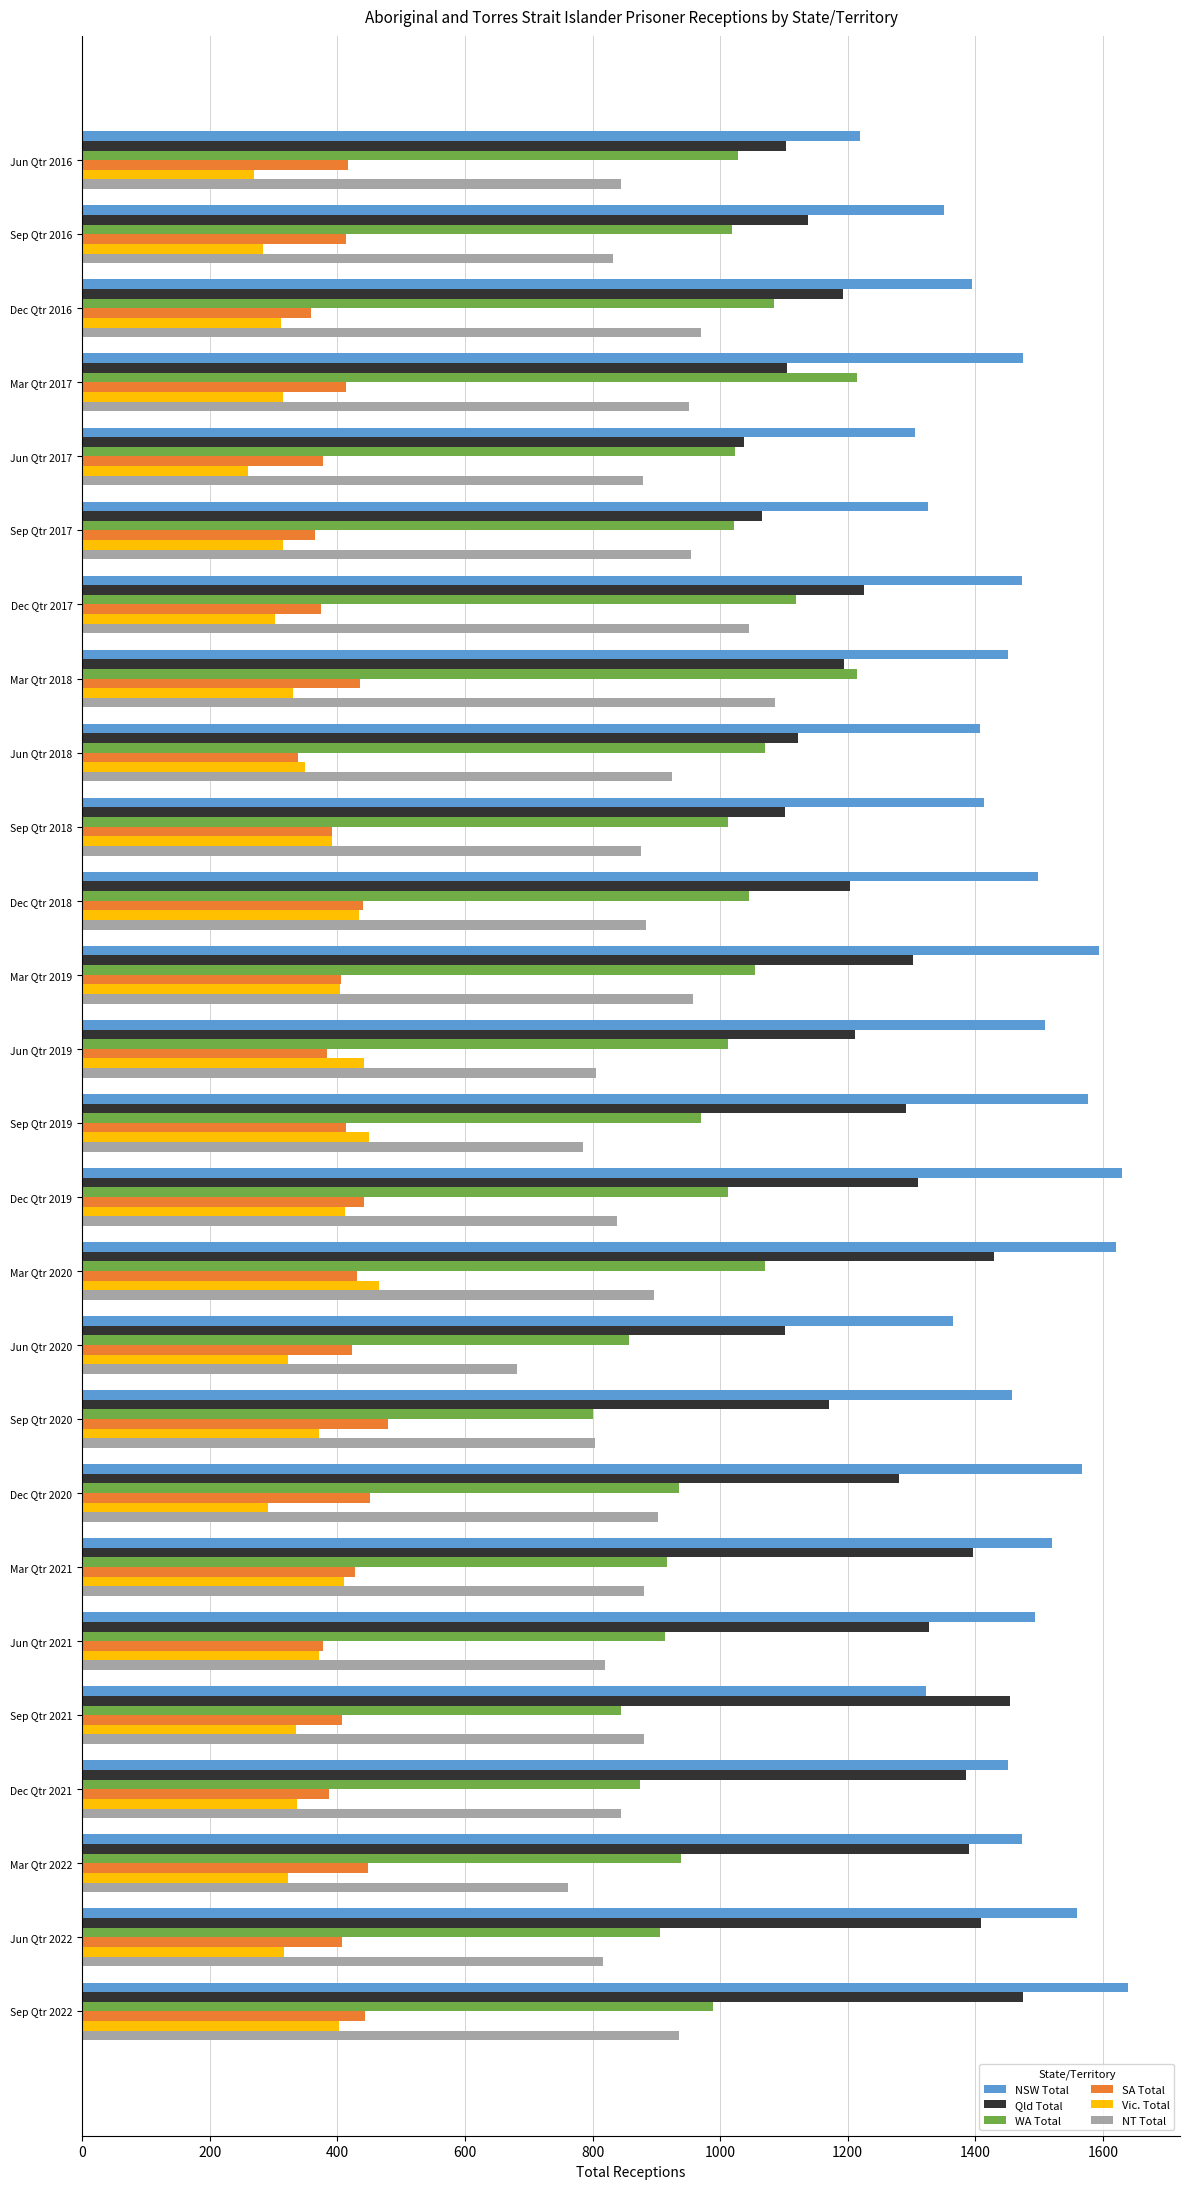

What is the average value of the SA Total series?

410